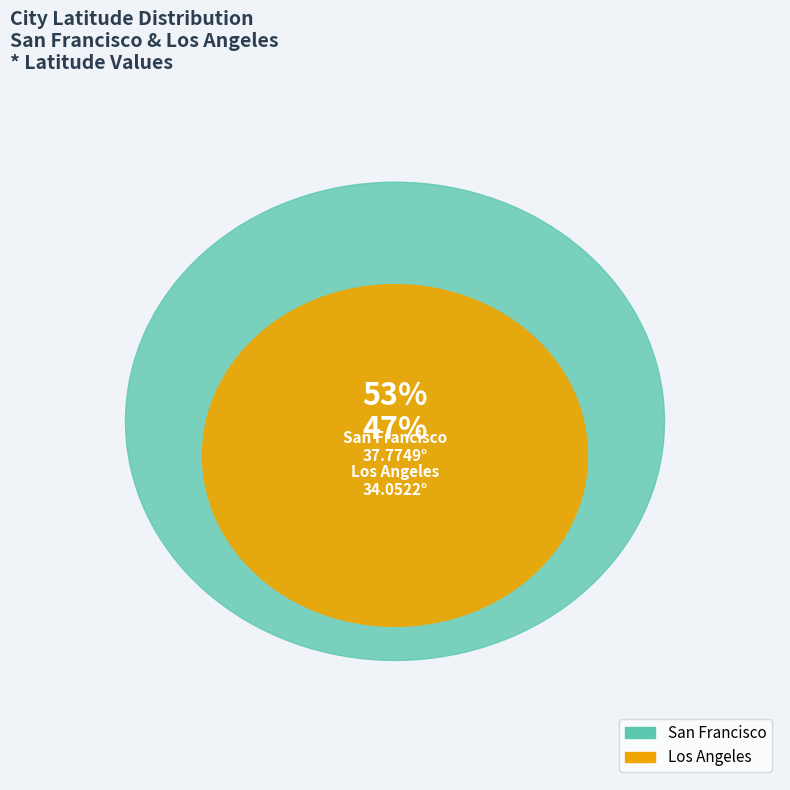

Rank the categories by value from lowest to highest.

Los Angeles, San Francisco